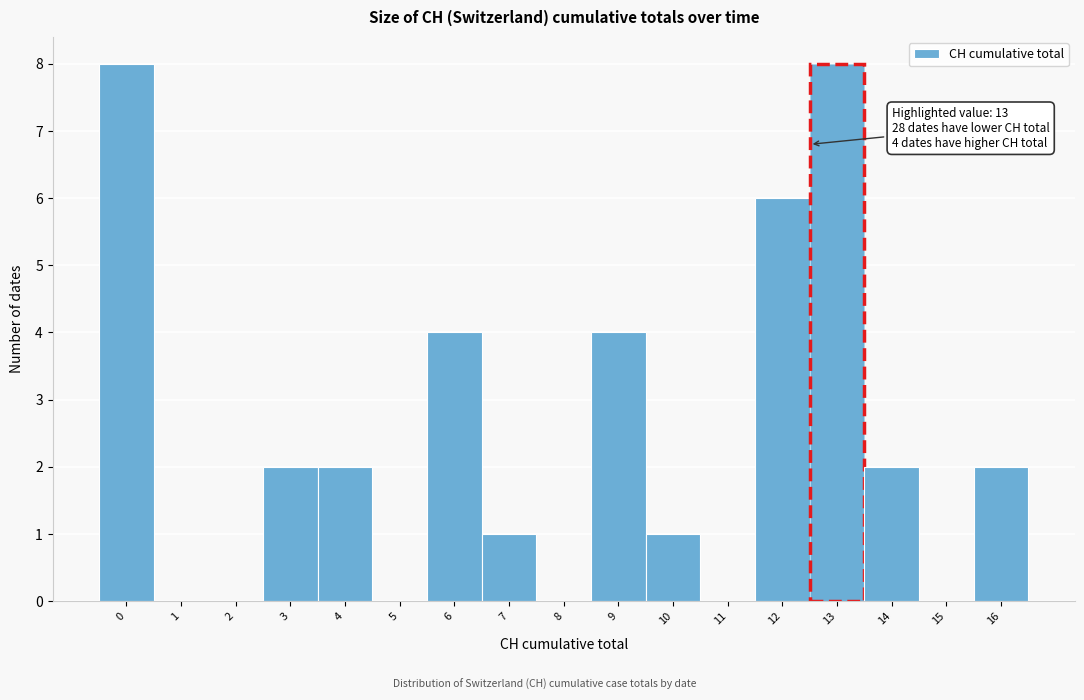

Reading left to right, extract all data points from this chart.

0=8	1=0	2=0	3=2	4=2	5=0	6=4	7=1	8=0	9=4	10=1	11=0	12=6	13=8	14=2	15=0	16=2